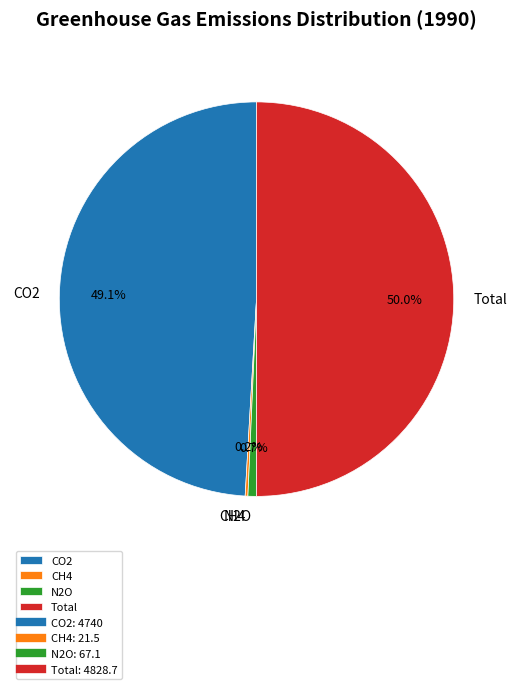

What percentage is NOT represented by Total?

50.0%